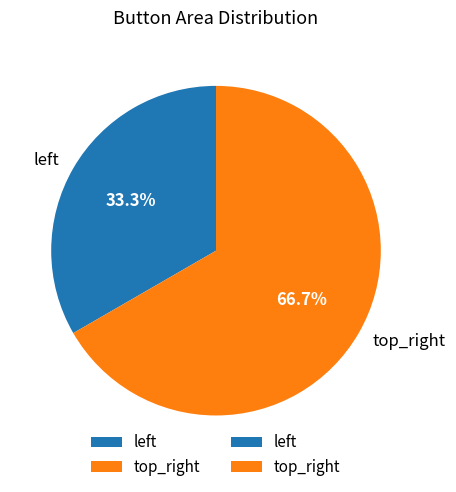

How many segments does this pie chart have?

2